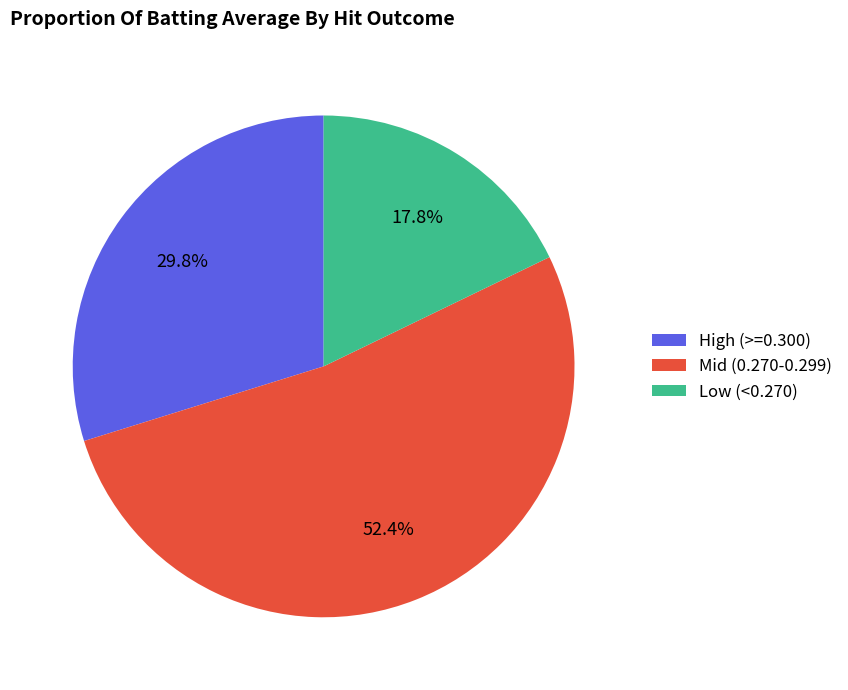

Does Low (<0.270) account for over 50% of the chart?

No